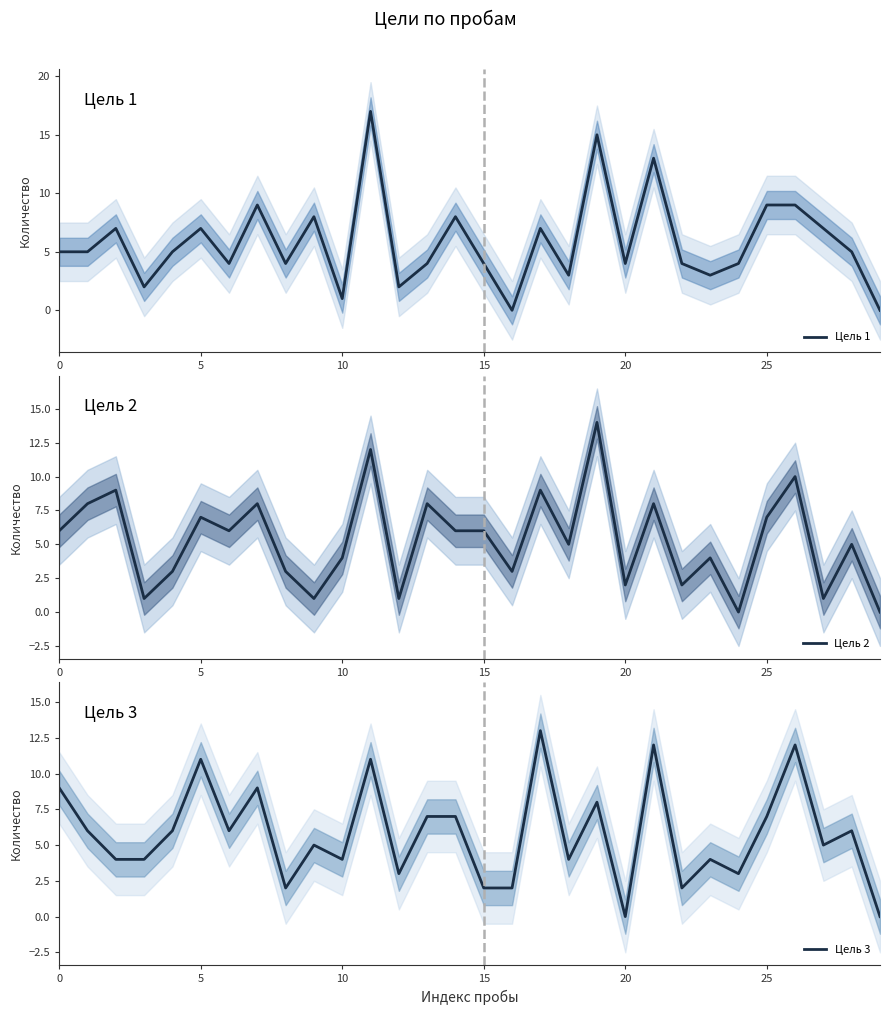

Does the chart display data point markers on the line(s)?

No